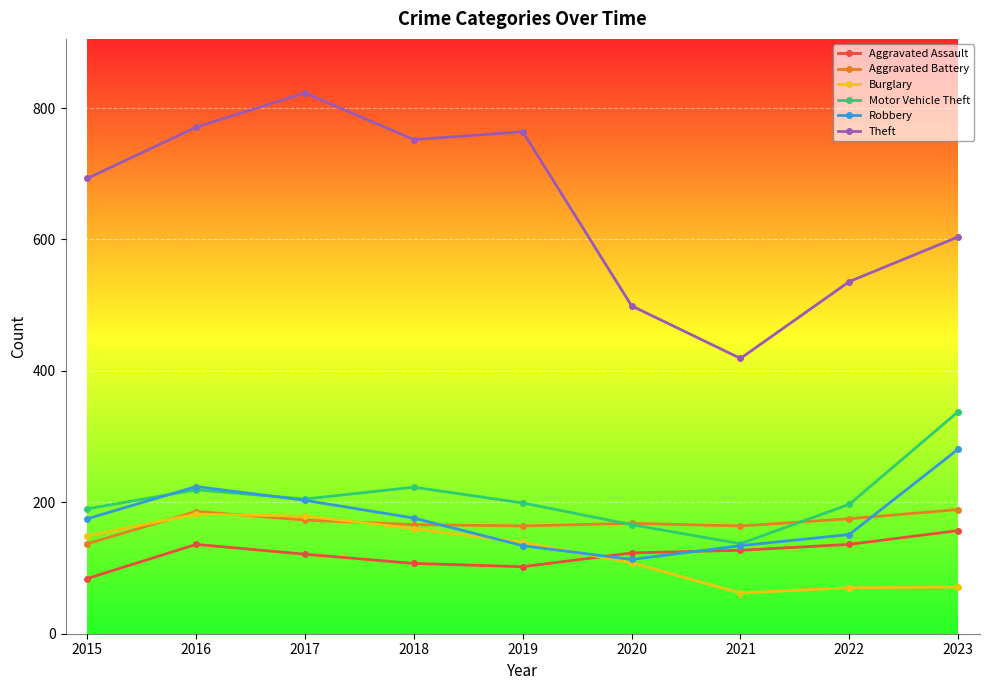

True or false: Theft has a value of 728 at 2020.

False